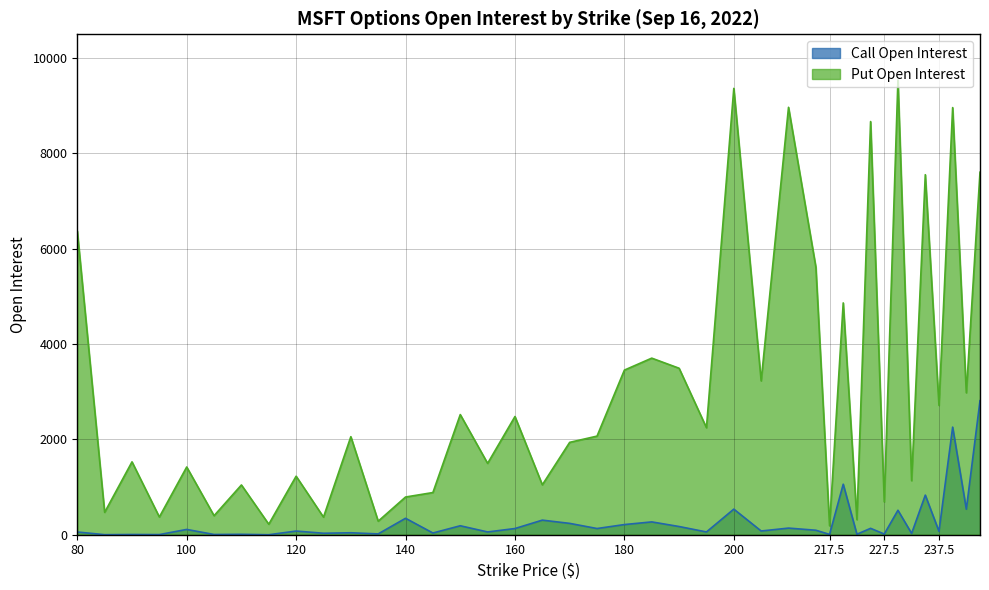

What position from the left is 237.5?

37